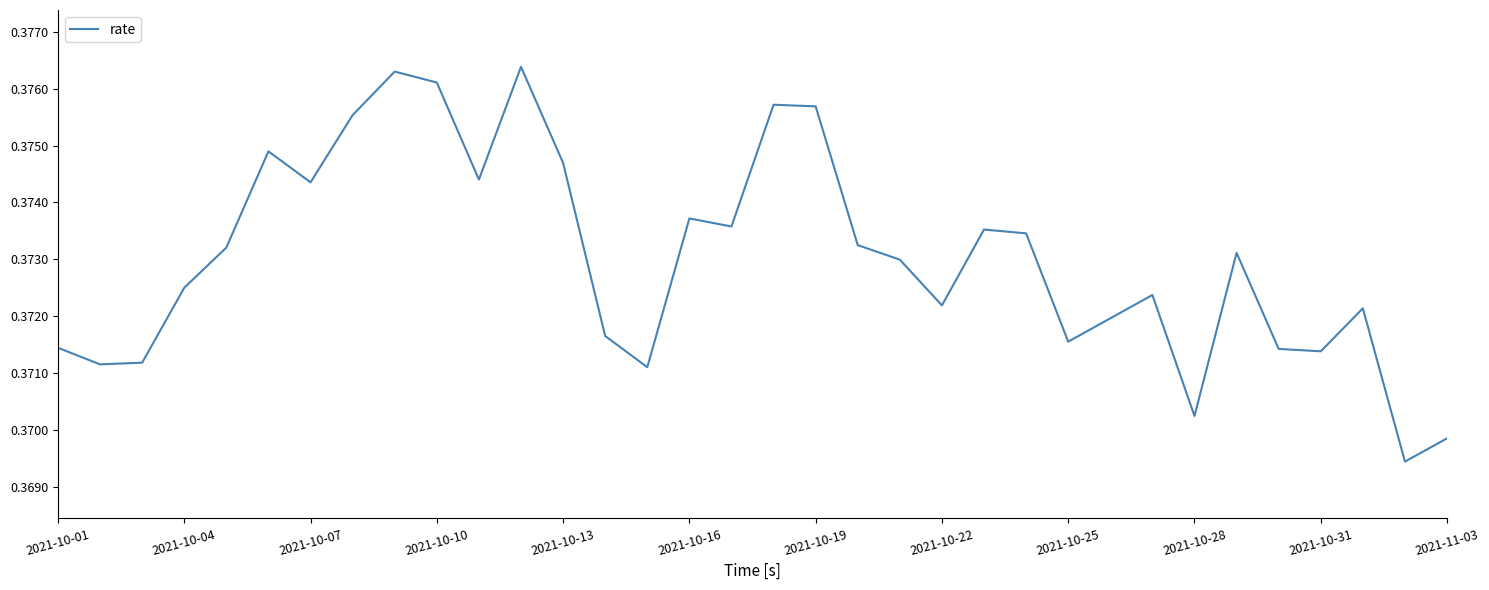

How many points are higher than both their immediate neighbors (excluding endpoints)?

9